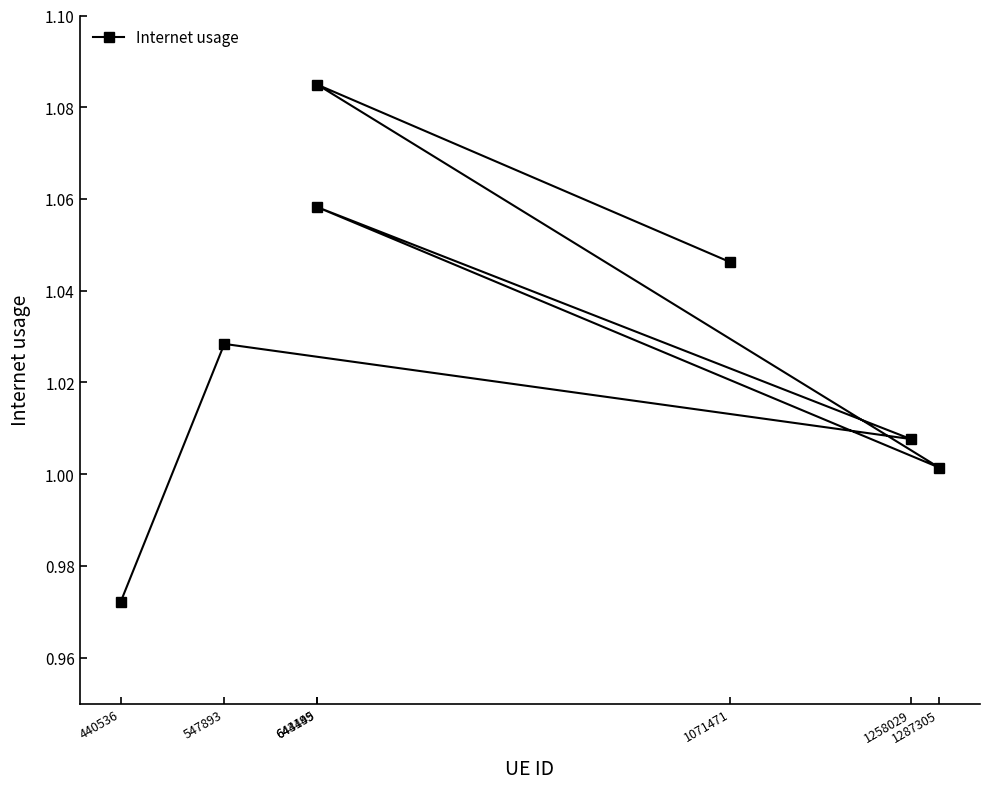

At which category does the data reach its first local peak?

547893